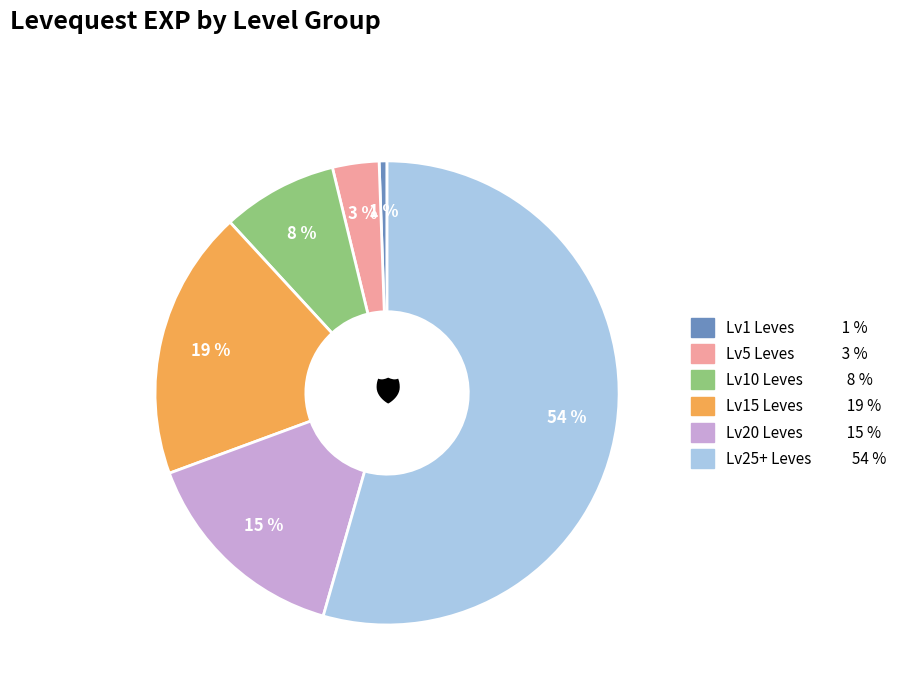

Does any single category account for the majority?

Yes